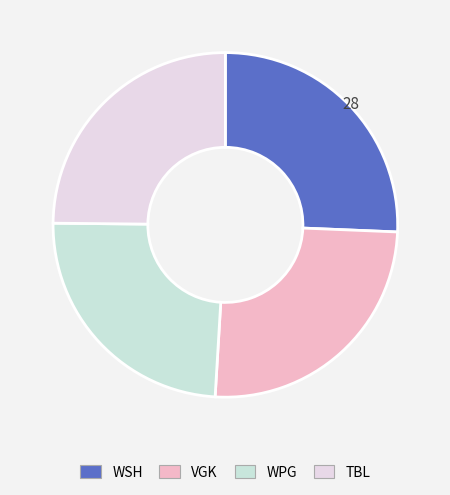

How many slices are in this pie chart?

4